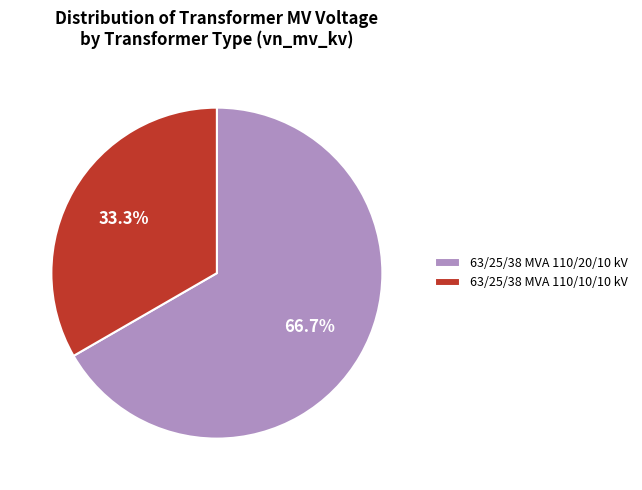

Approximately how many times larger is the value at 63/25/38 MVA 110/20/10 kV compared to 63/25/38 MVA 110/10/10 kV?

2.0